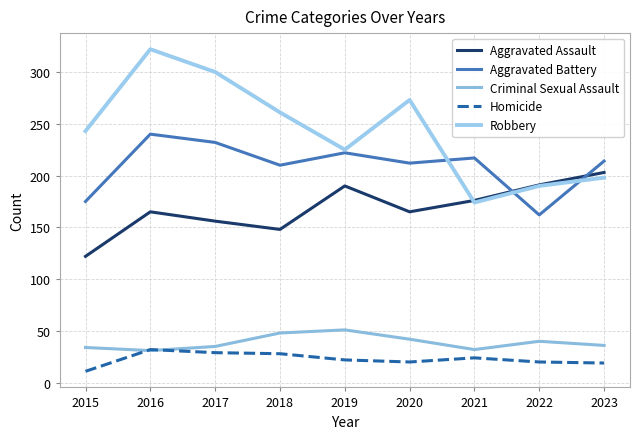

How many lines are shown in the chart?

5